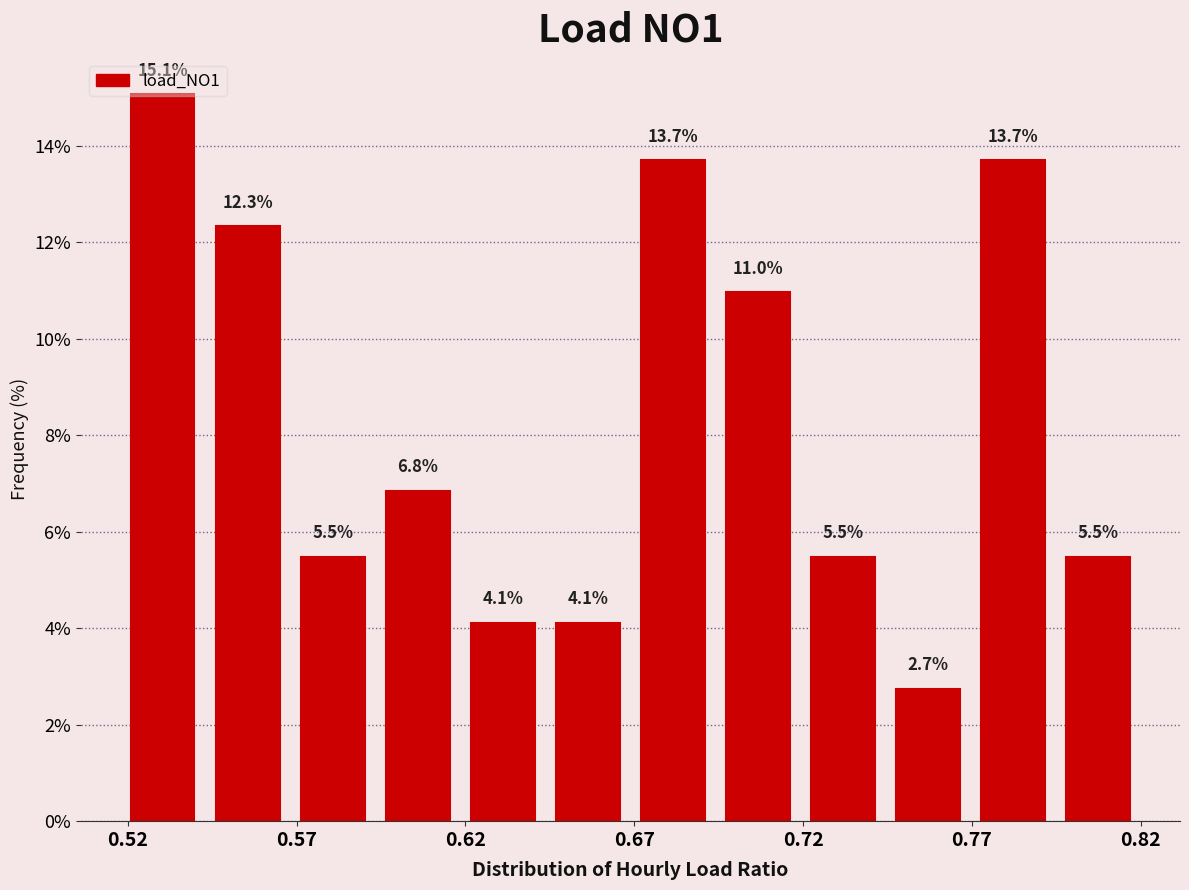

Reading left to right, list every bar in this chart as the range it spans on the x-axis followed by its height. The bar edges are not printed on the chart, so give them approximately, as read against the axis.

0.520 to 0.545: 15.1
0.545 to 0.570: 12.3
0.570 to 0.595: 5.5
0.595 to 0.620: 6.8
0.620 to 0.645: 4.1
0.645 to 0.670: 4.1
0.670 to 0.695: 13.7
0.695 to 0.720: 11.0
0.720 to 0.745: 5.5
0.745 to 0.770: 2.7
0.770 to 0.795: 13.7
0.795 to 0.820: 5.5